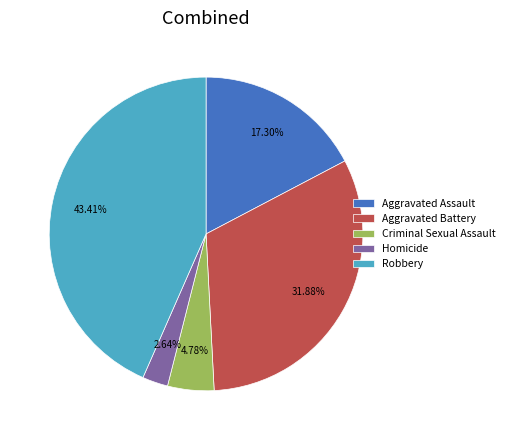

Does any single category account for the majority?

No